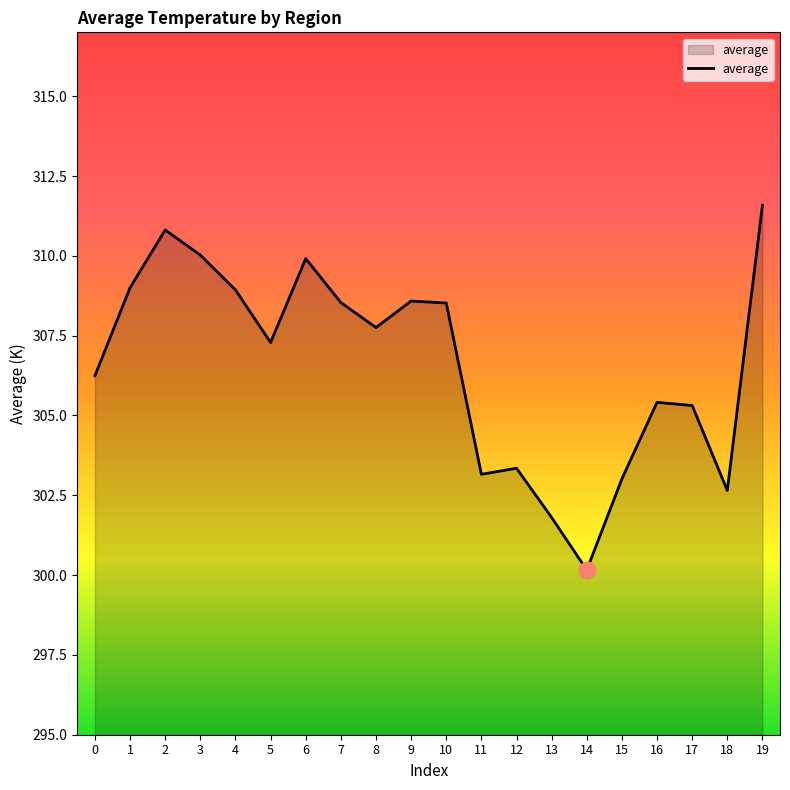

Which has a higher value, 10 or 14?

10